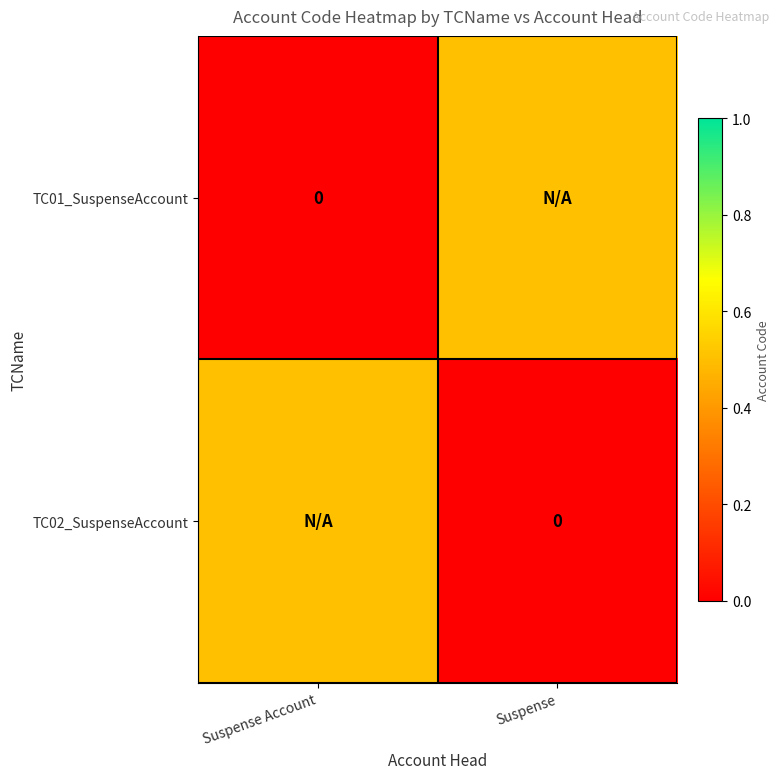

What is the difference between the maximum and minimum values in the TC01_SuspenseAccount series?

0.5